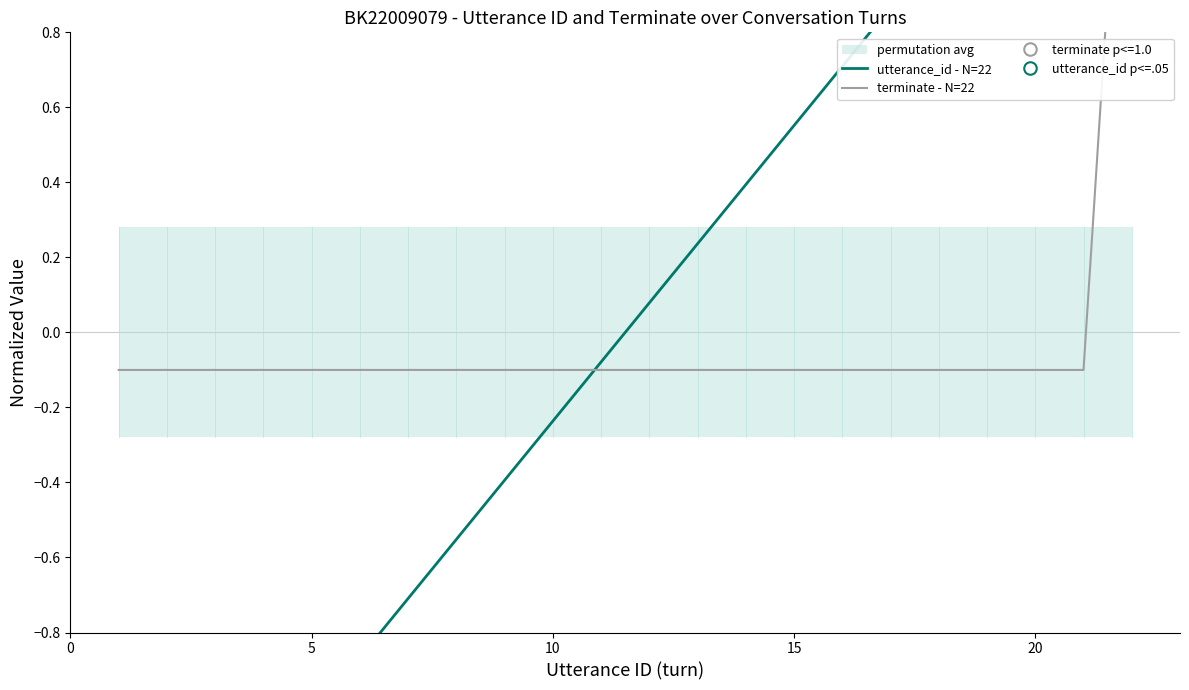

The utterance_id - N=22 series shows 1.8 at 18. True or false?

False